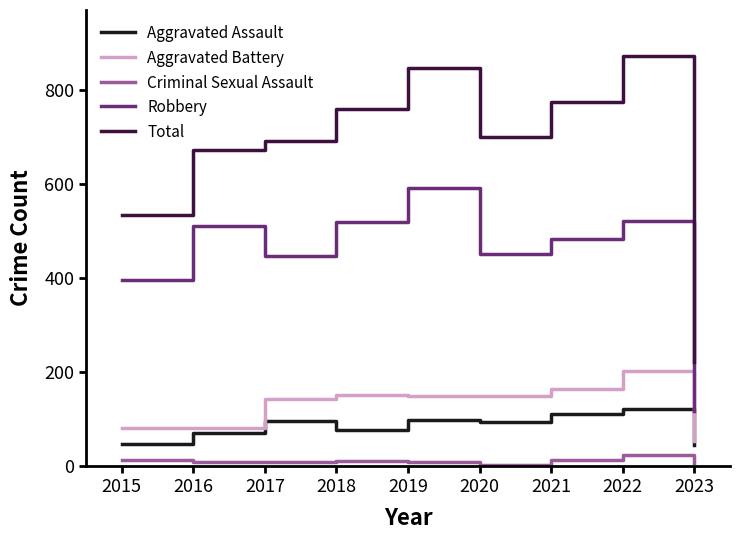

True or false: Total has a value of 268 at 2015.

False